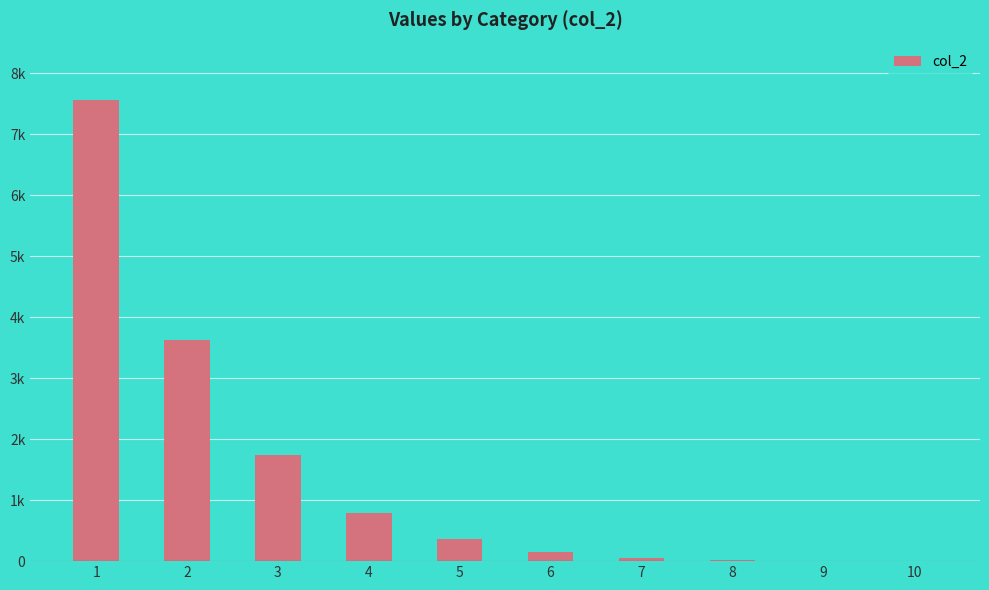

Reading left to right, what are all the values shown in this chart?

7561	3621	1736	796	364	155	58	18	3	0